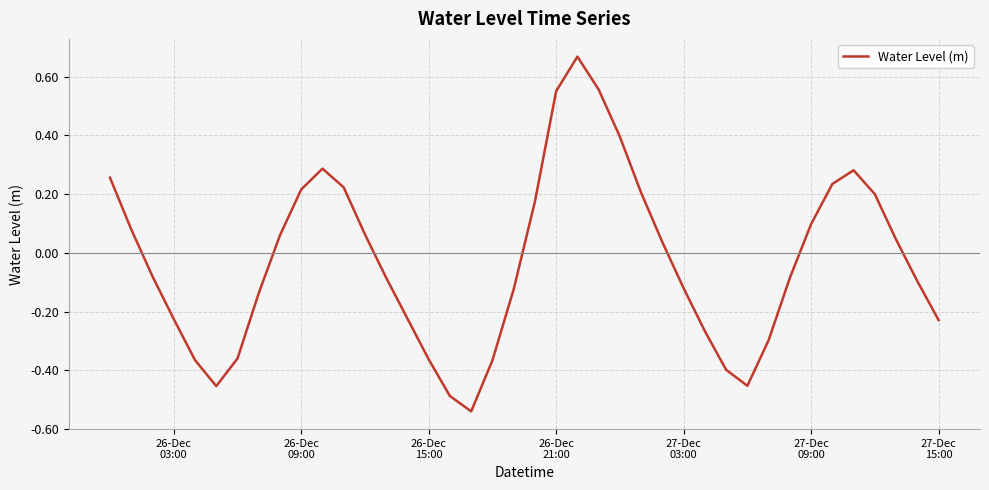

What is the difference between the maximum and minimum values?

1.2